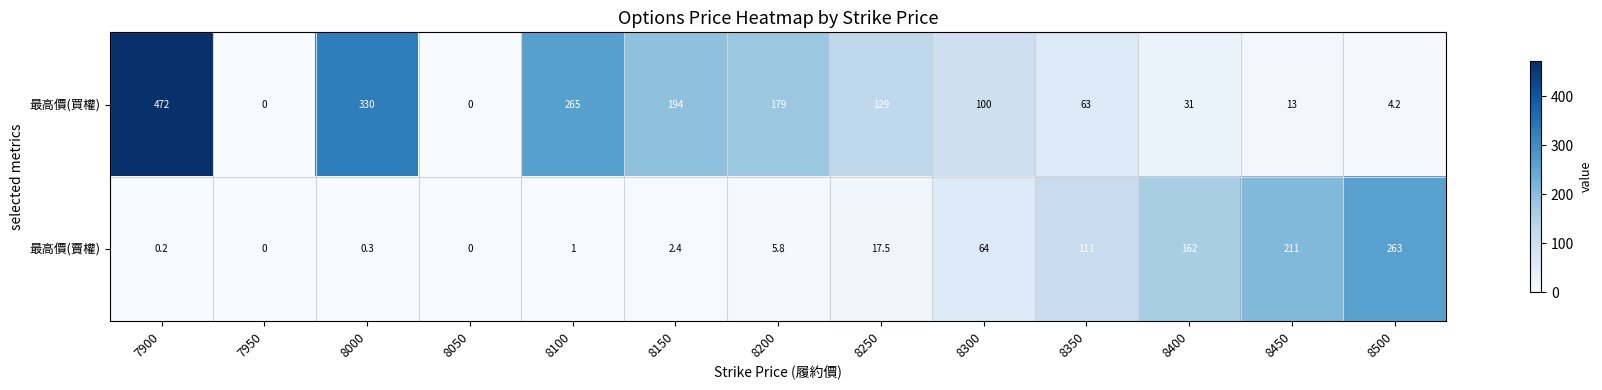

Is it true that 最高價(買權) equals 4.2 at 8500?

True